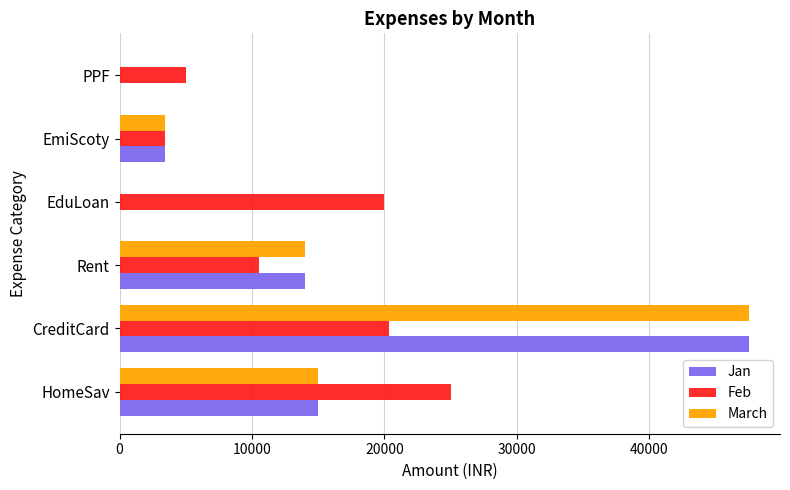

Count the number of data series in this chart.

3